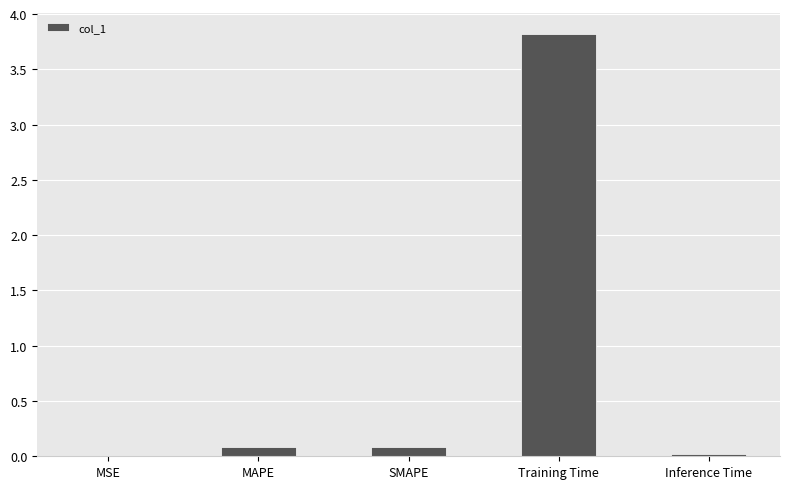

Which category has the highest value across all series?

Training Time